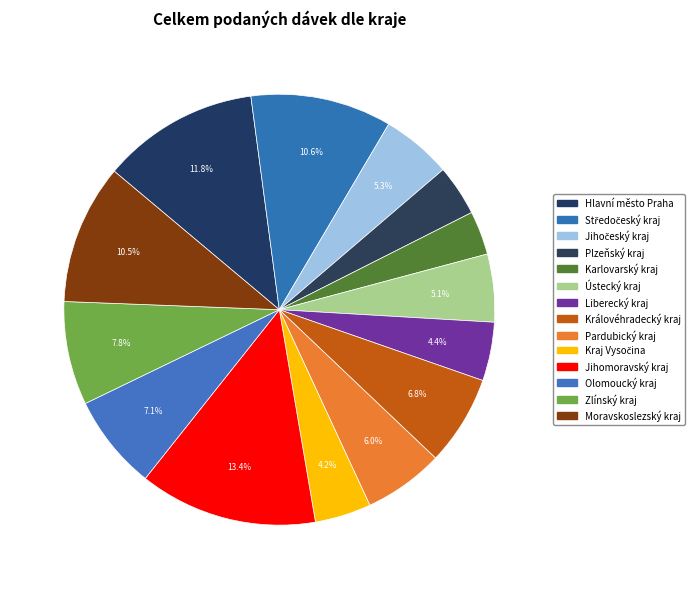

Rank the categories by value from lowest to highest.

Karlovarský kraj, Plzeňský kraj, Kraj Vysočina, Liberecký kraj, Ústecký kraj, Jihočeský kraj, Pardubický kraj, Královéhradecký kraj, Olomoucký kraj, Zlínský kraj, Moravskoslezský kraj, Středočeský kraj, Hlavní město Praha, Jihomoravský kraj